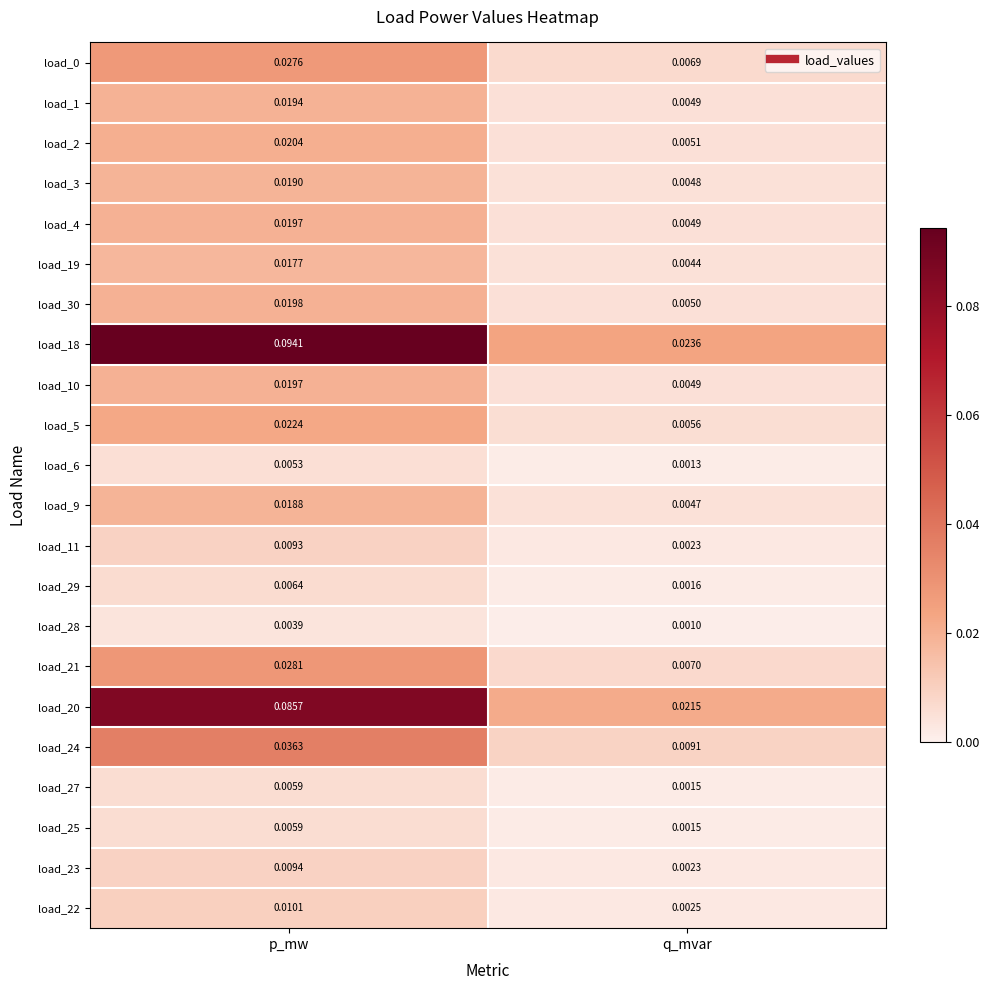

Where is load_5 nearest to the value 0?

q_mvar